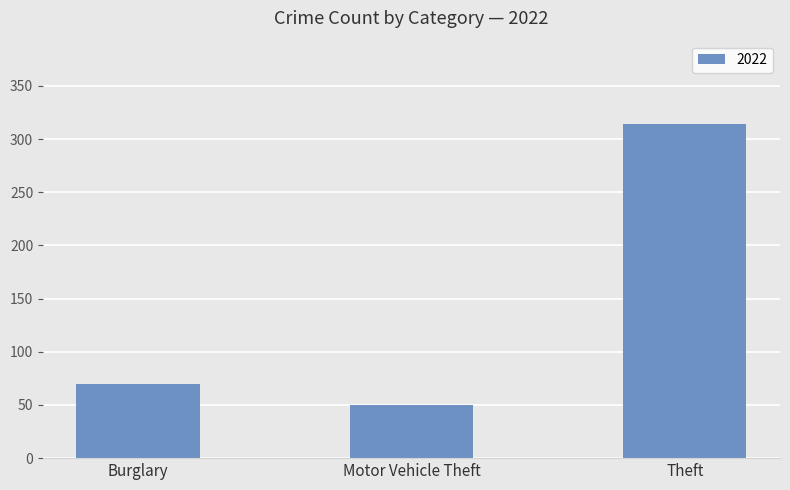

Which label corresponds to the largest value in the chart?

Theft